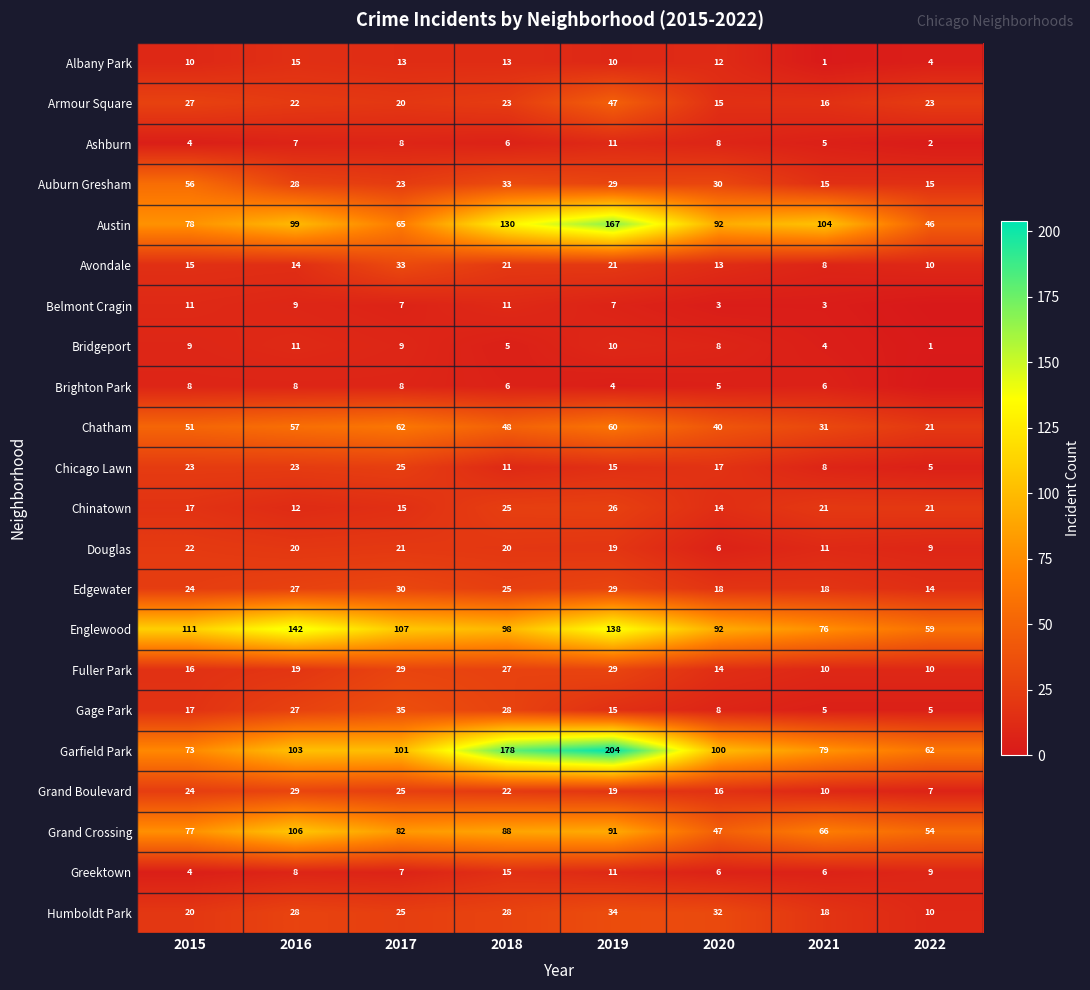

What is the difference between the Gage Park values at 2019 and 2021?

10